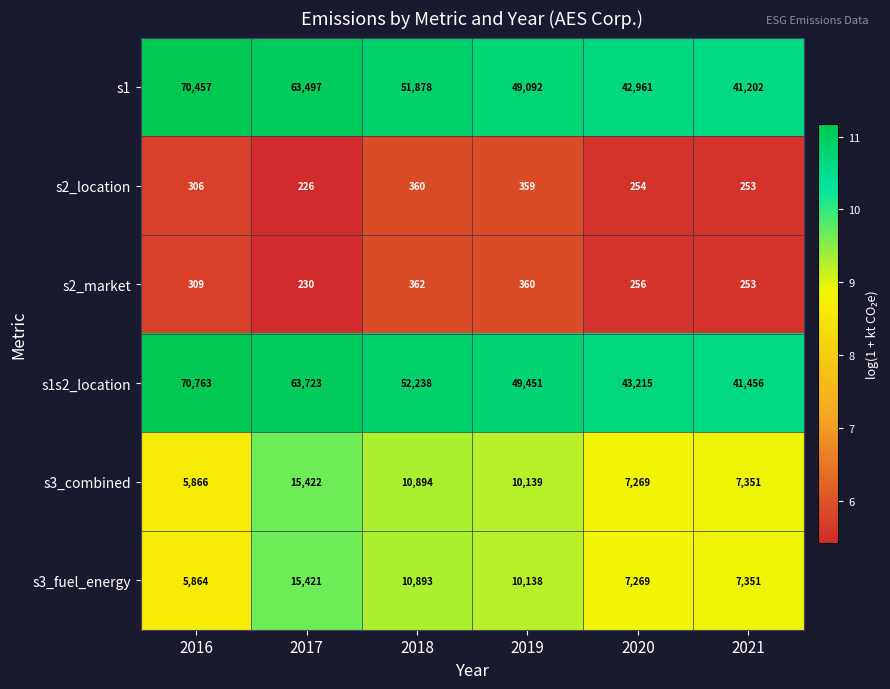

Count the number of categories in the chart.

6